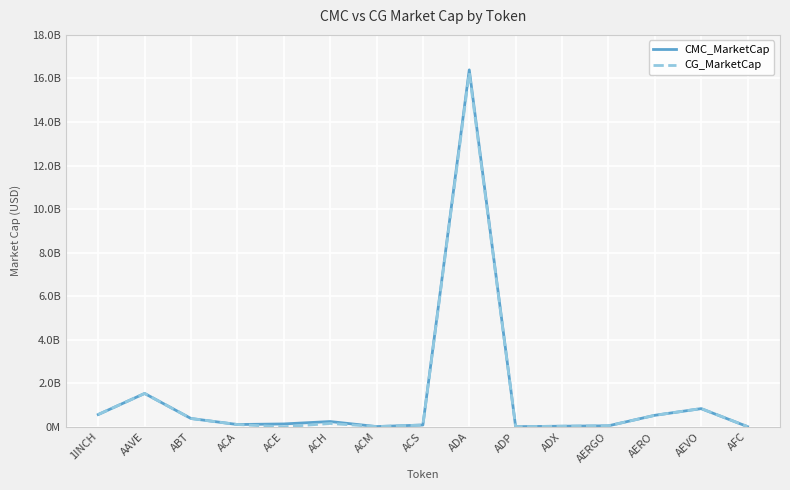

How many interior local peaks does the CG_MarketCap series have?

4